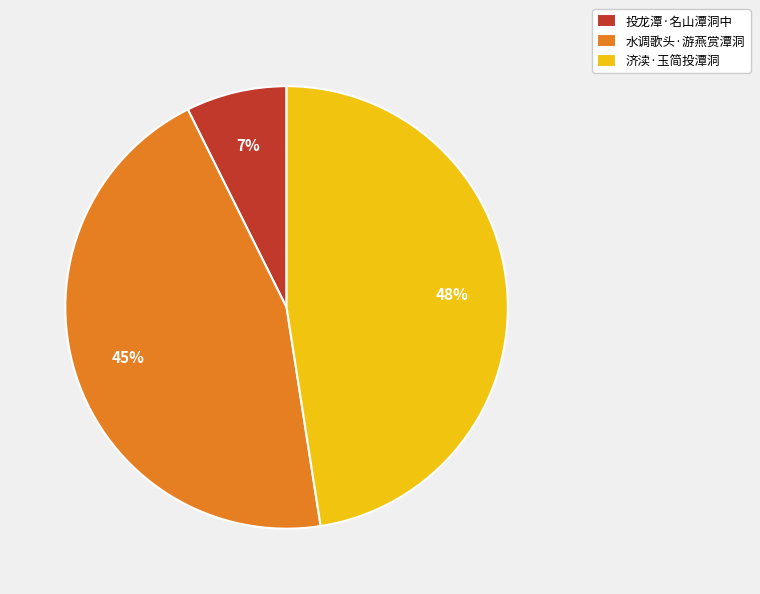

To the nearest percent, what is the average slice percentage?

33%